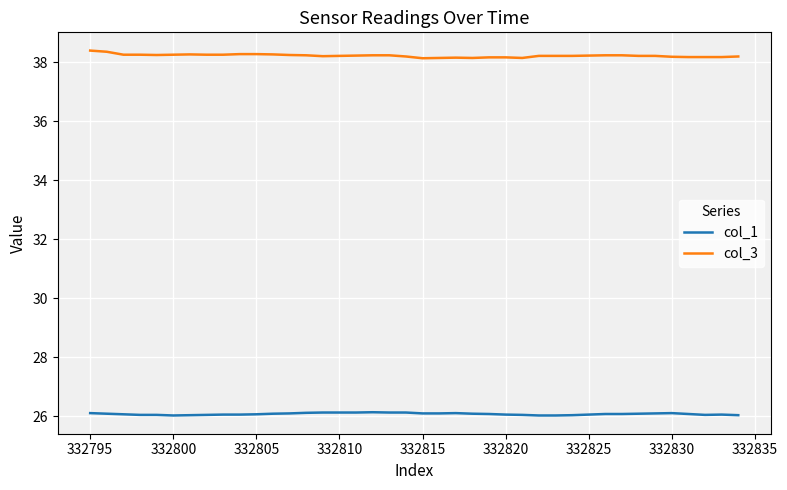

What is the highest value of the col_3 series?

38.4